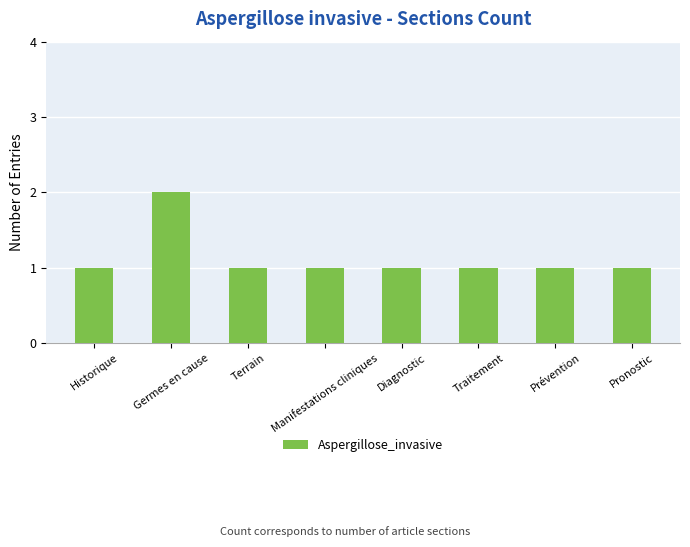

What is the label of the 3rd bar from the left?

Terrain